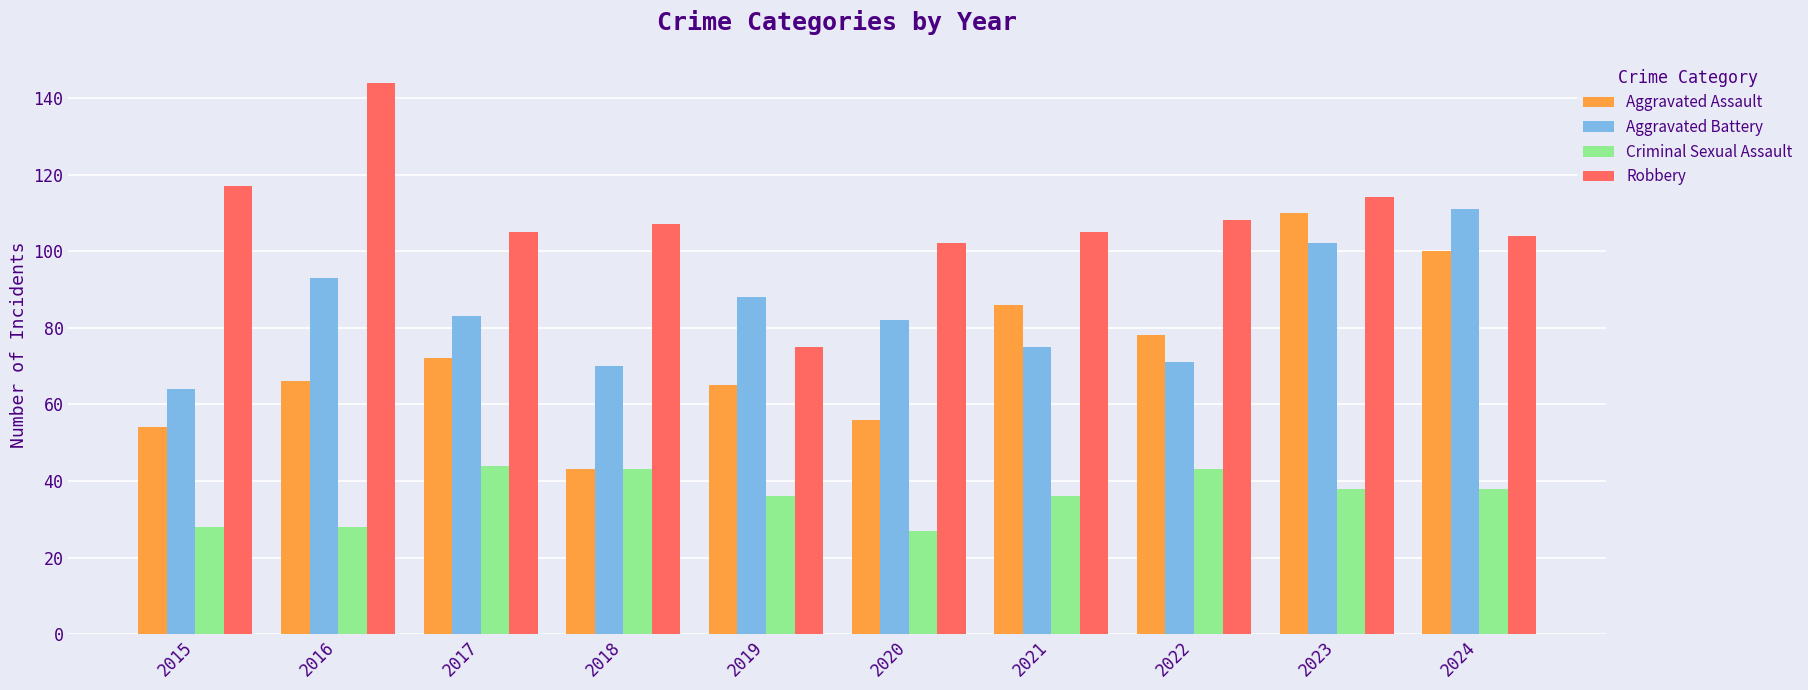

Reading left to right, transcribe all the data shown in this chart.

Aggravated Assault: 2015=54	2016=66	2017=72	2018=43	2019=65	2020=56	2021=86	2022=78	2023=110	2024=100
Aggravated Battery: 2015=64	2016=93	2017=83	2018=70	2019=88	2020=82	2021=75	2022=71	2023=102	2024=111
Criminal Sexual Assault: 2015=28	2016=28	2017=44	2018=43	2019=36	2020=27	2021=36	2022=43	2023=38	2024=38
Robbery: 2015=117	2016=144	2017=105	2018=107	2019=75	2020=102	2021=105	2022=108	2023=114	2024=104